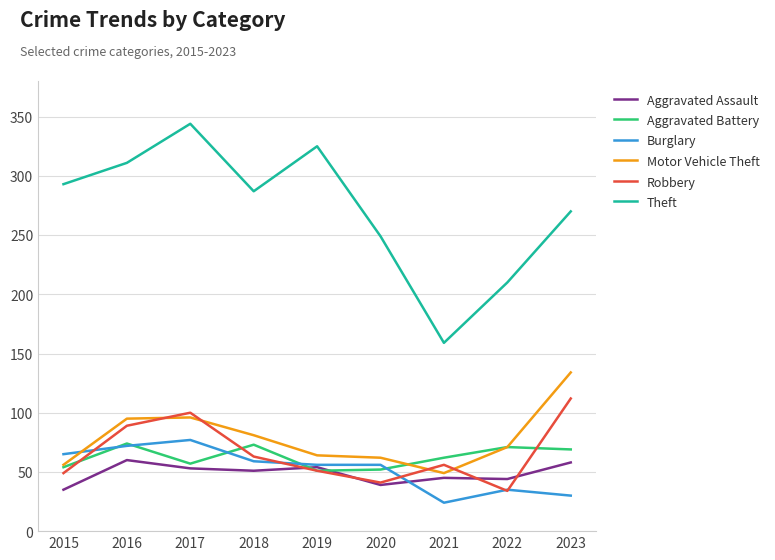

True or false: Burglary and Theft intersect in this chart.

False